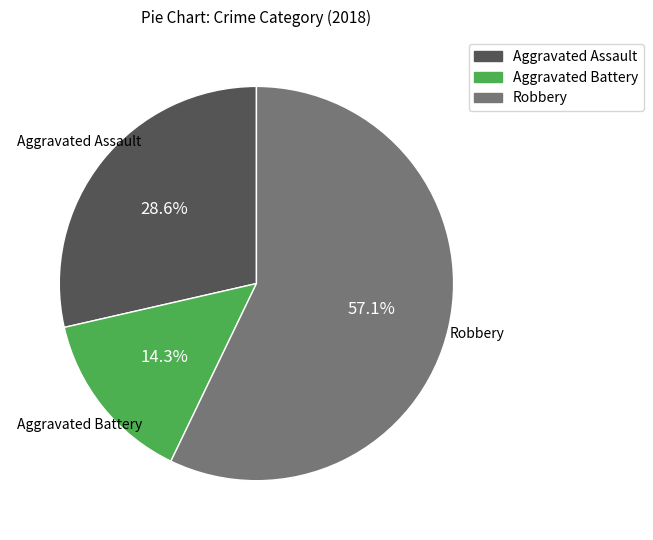

To the nearest percent, what is the difference between the largest and smallest slice percentages?

43%